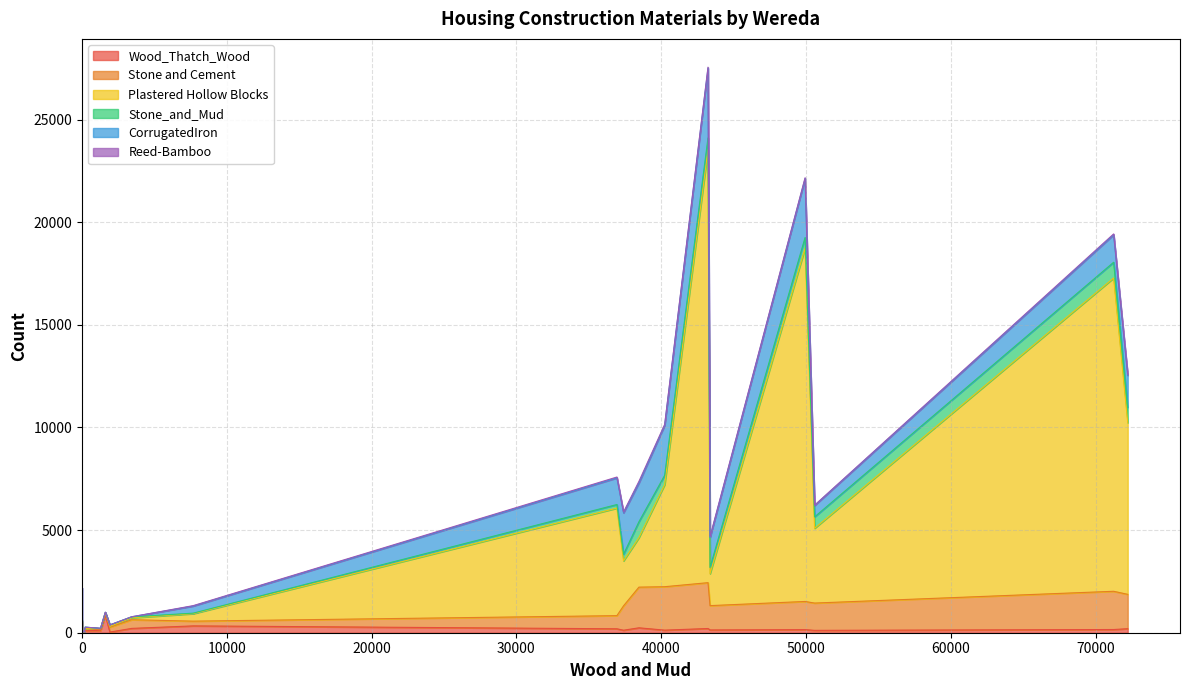

What is the highest value of the Stone and Cement series?

2234